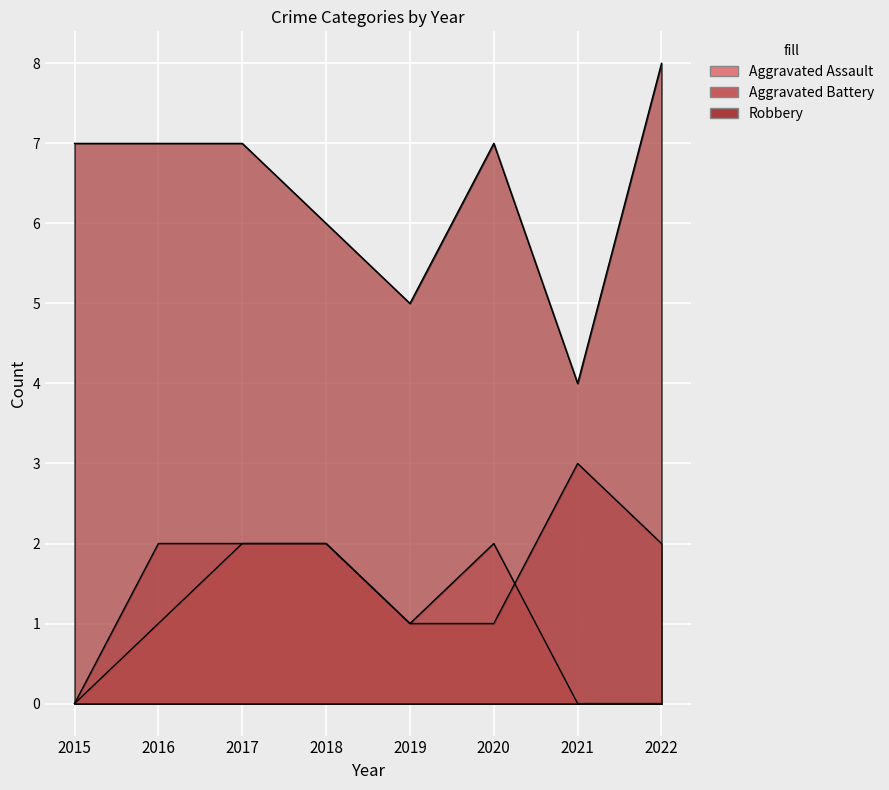

Which series changed the most between 2019 and 2022?

Robbery